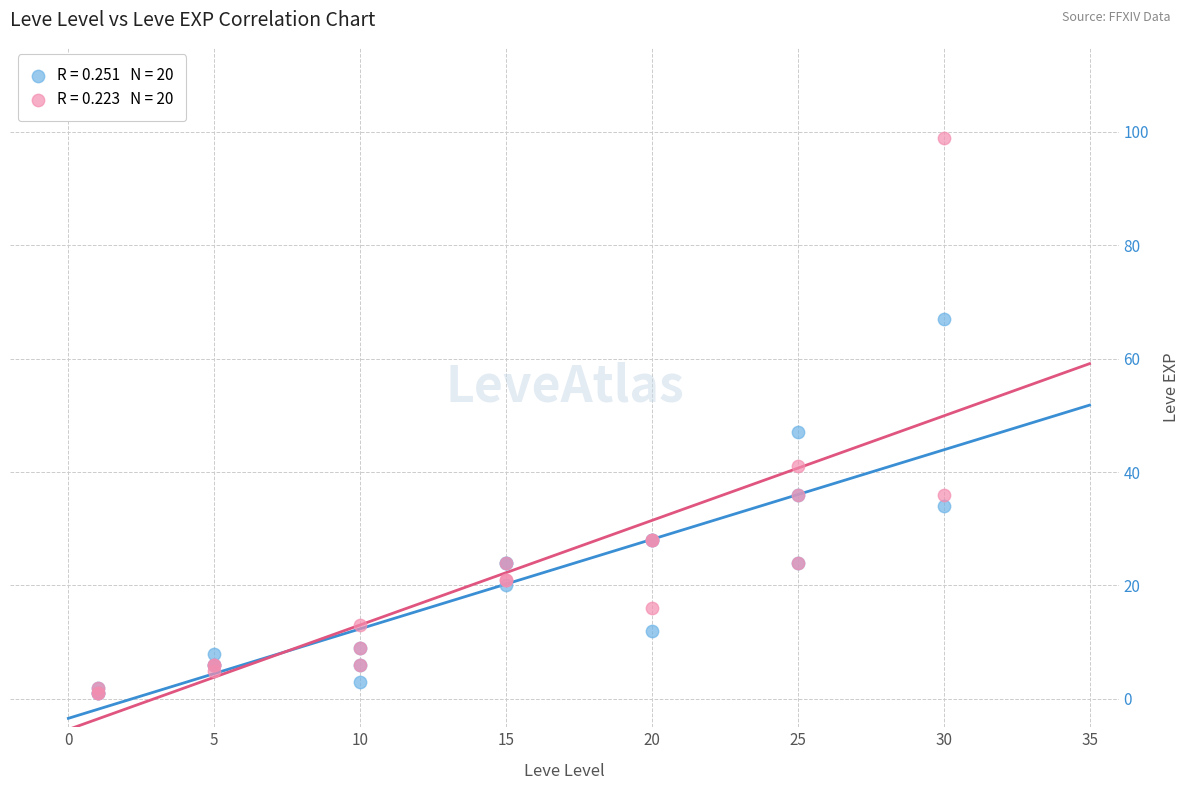

Across all series, what Y value is closest to 50?

47